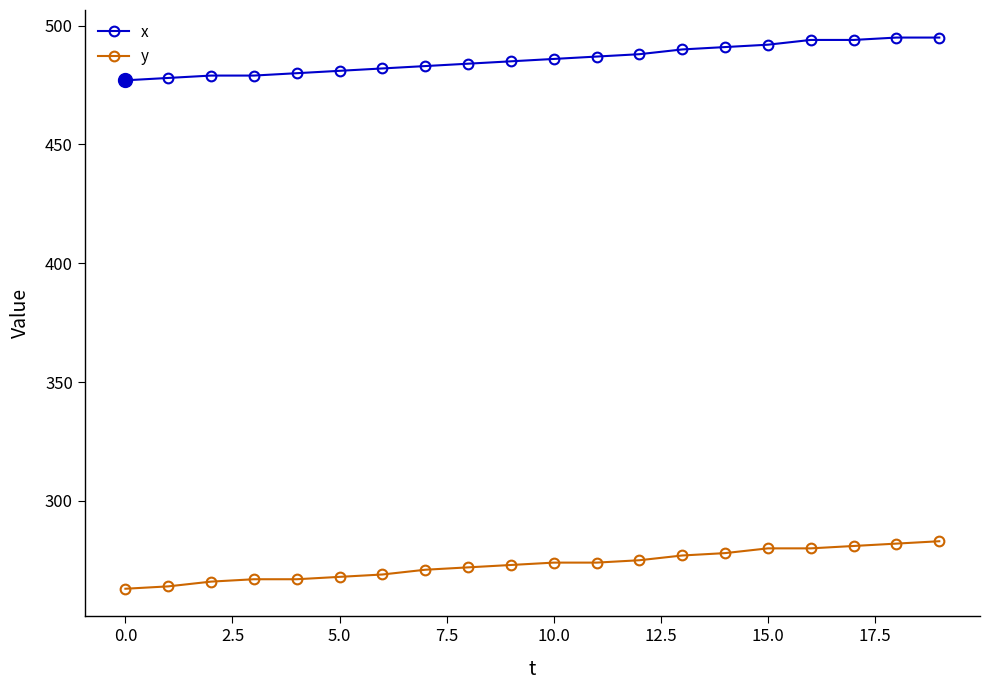

What is the sum of all y values?

5464